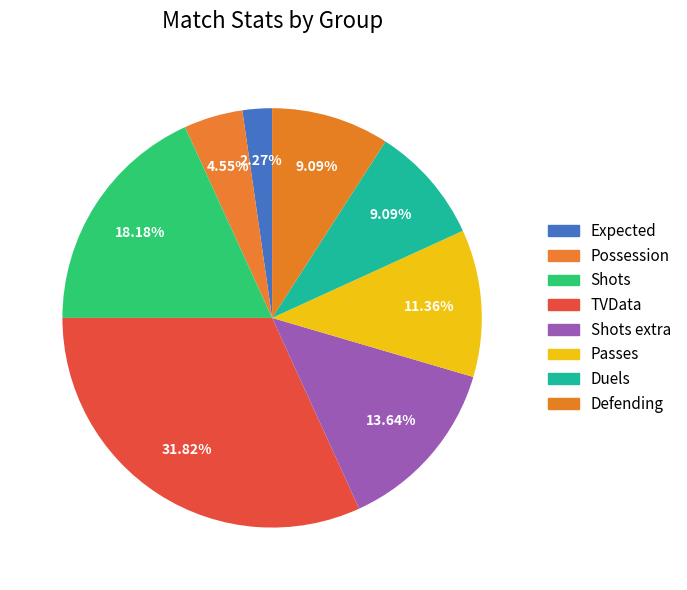

What percentage is NOT represented by Passes?

88.6%